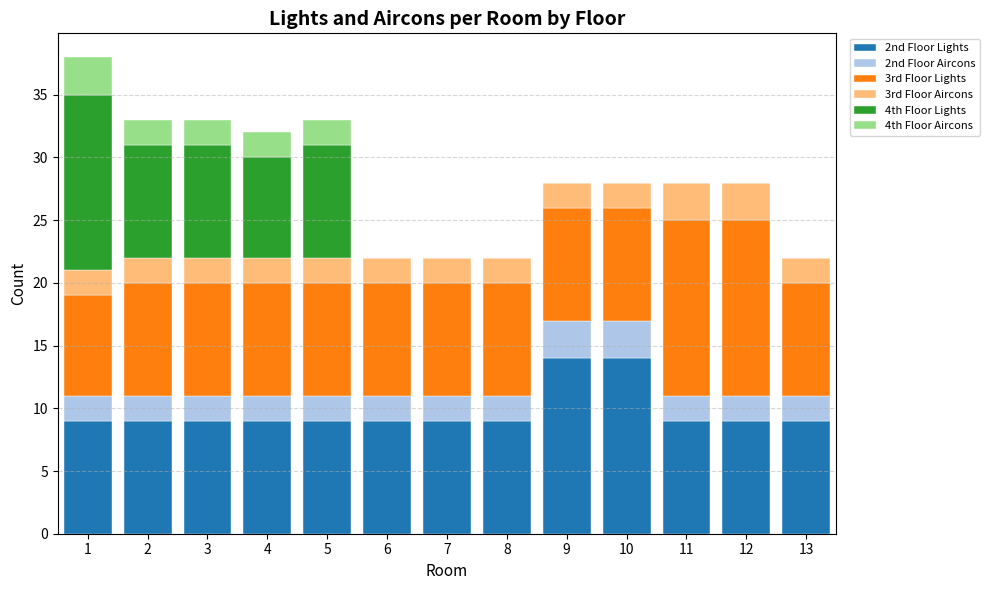

Rank the categories by 2nd Floor Lights value from highest to lowest.

9, 10, 1, 2, 3, 4, 5, 6, 7, 8, 11, 12, 13